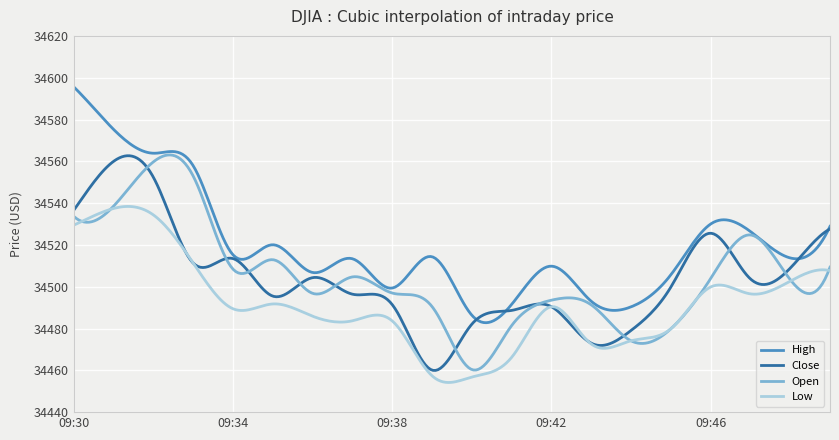

True or false: Low and High cross at least once.

False